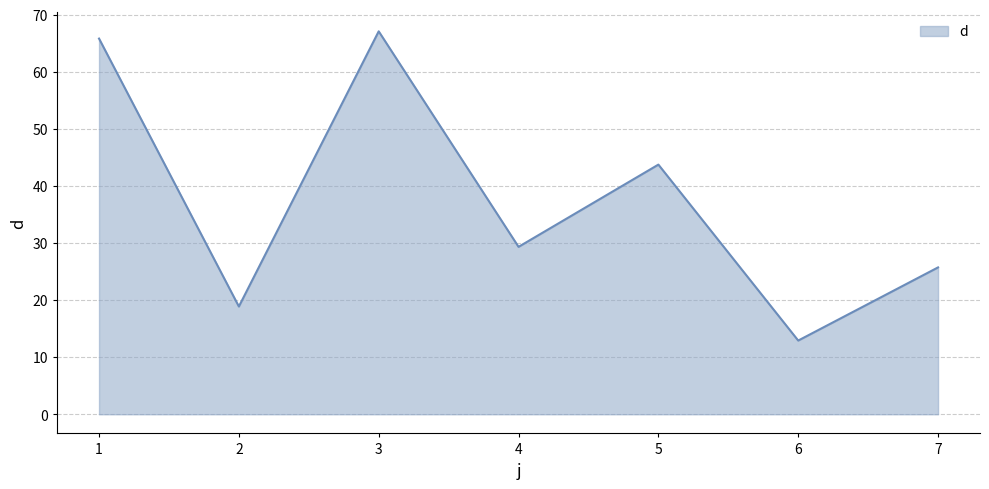

Approximately how many times larger is the value at 3 compared to 2?

3.6